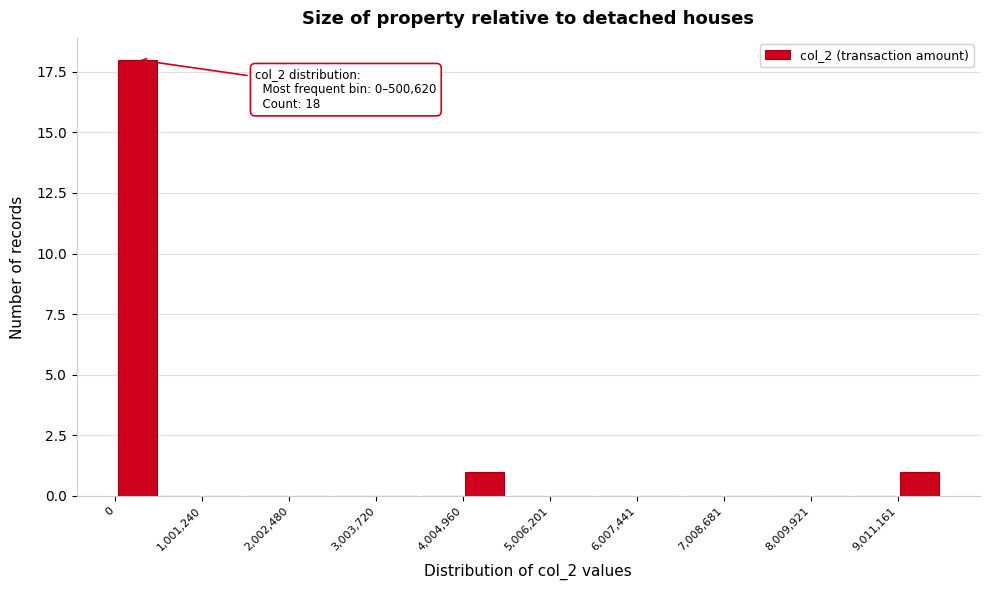

Around what value on the x-axis is the tallest bar? Give the approximate position of its centre, as read against the axis.

200000